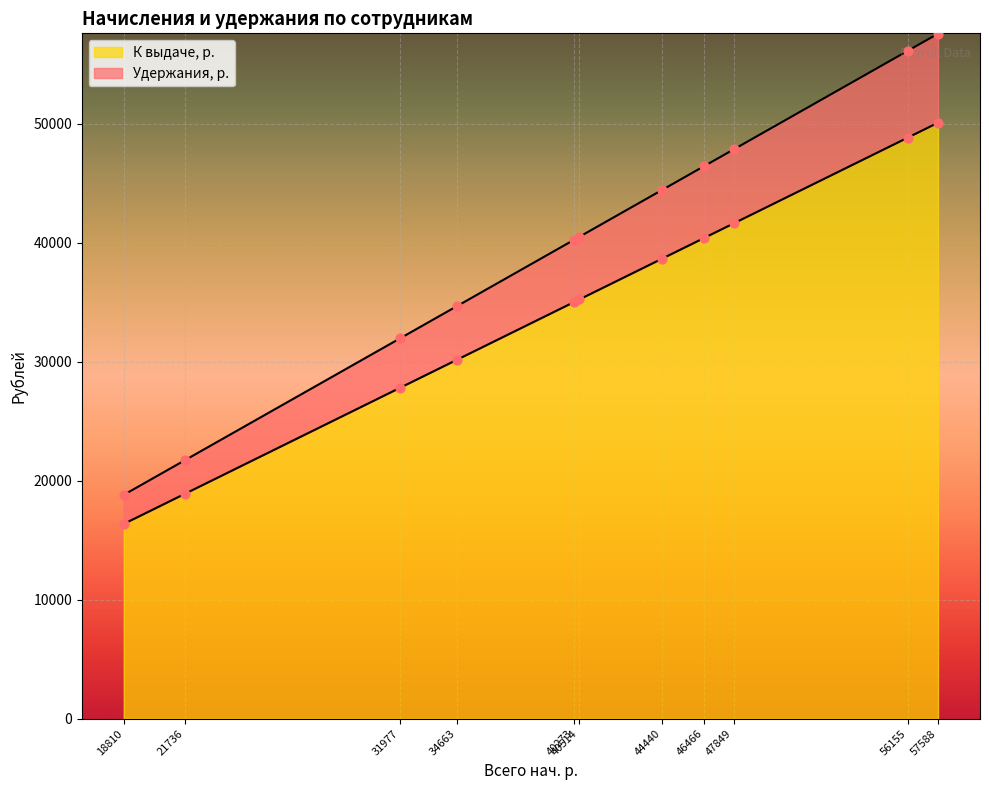

Which series has the largest Y range (max minus min)?

К выдаче, р.